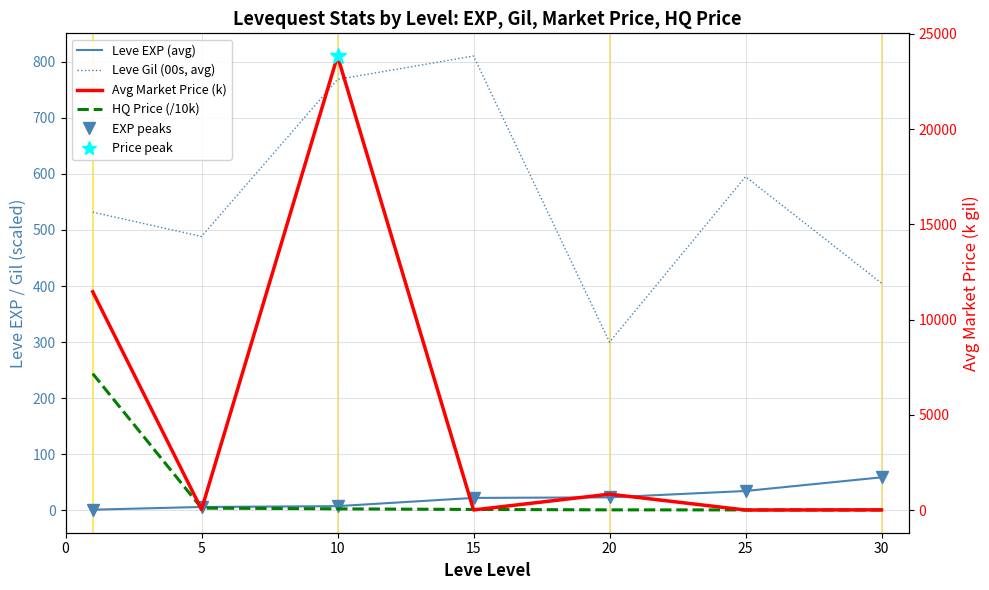

The Avg Market Price (k gil) series shows 10.2 at 30. True or false?

False